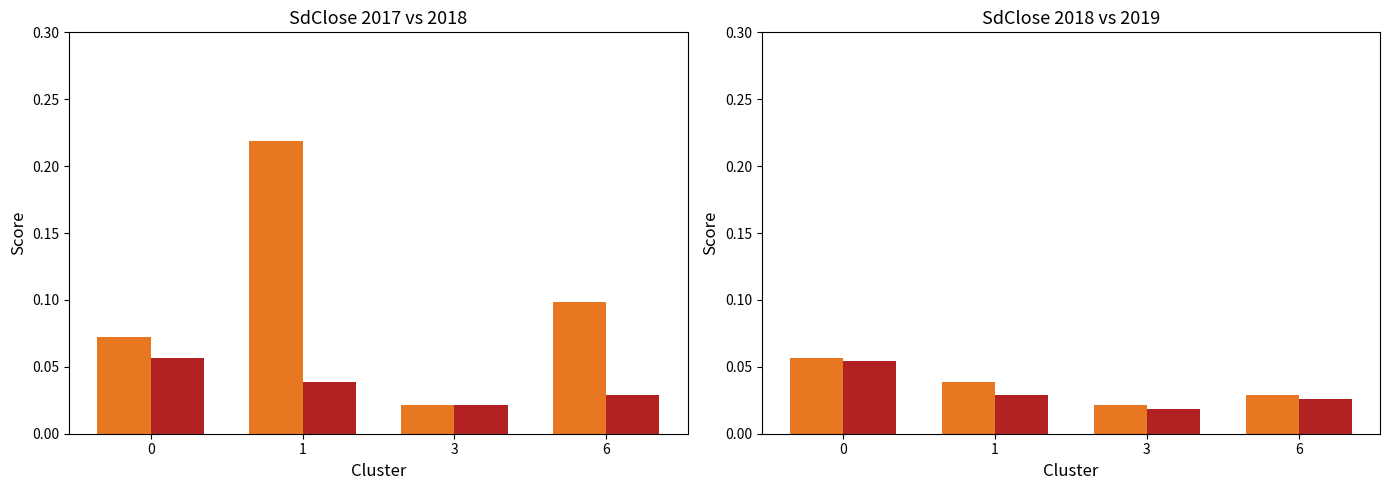

True or false: SdClose_2017 has a value of 0.0 at 3.

True